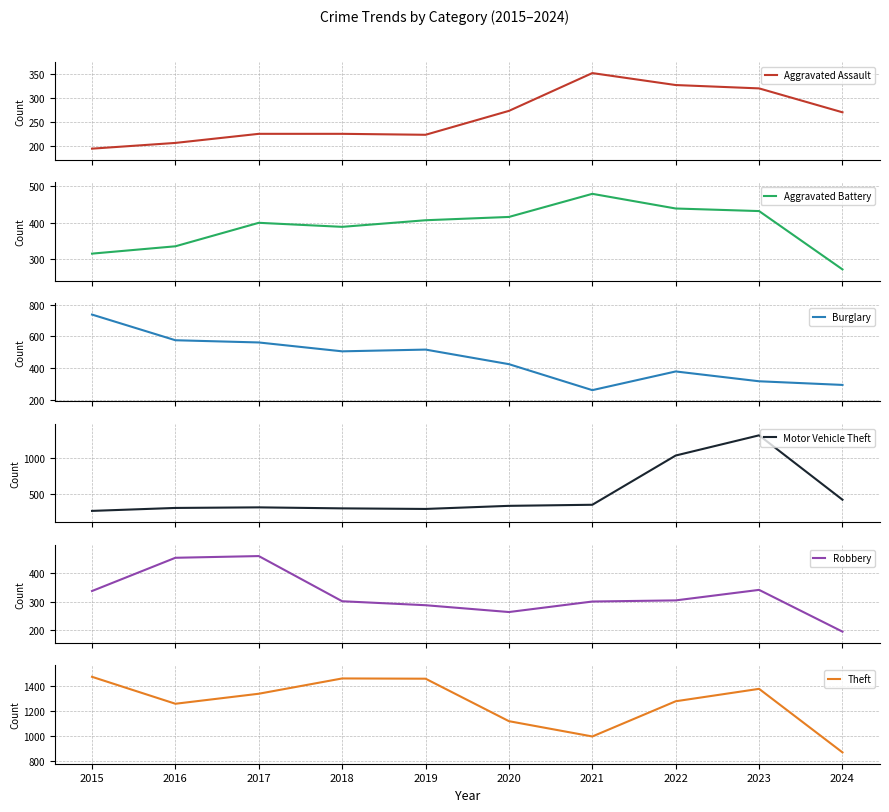

What is the difference between the maximum and second lowest values in the Aggravated Battery series?

163